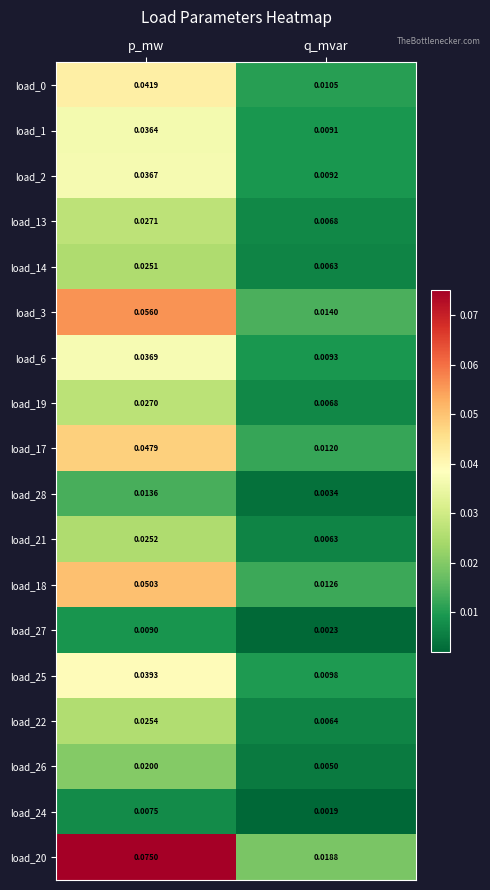

Between p_mw and q_mvar, which series saw the biggest shift?

load_20